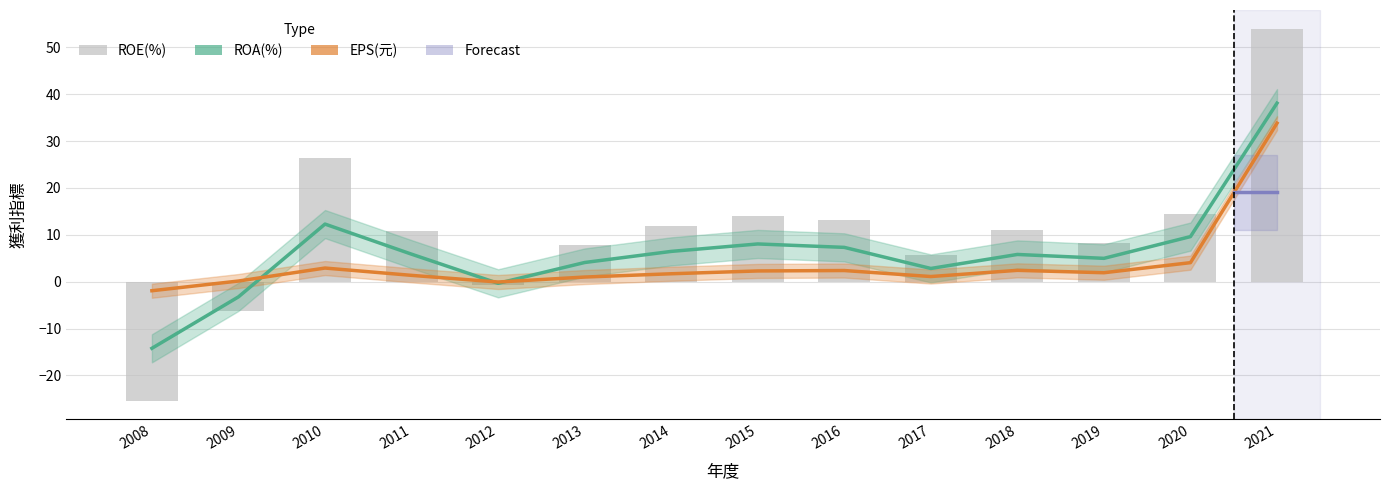

Which series has the largest total across all categories?

ROE(%)